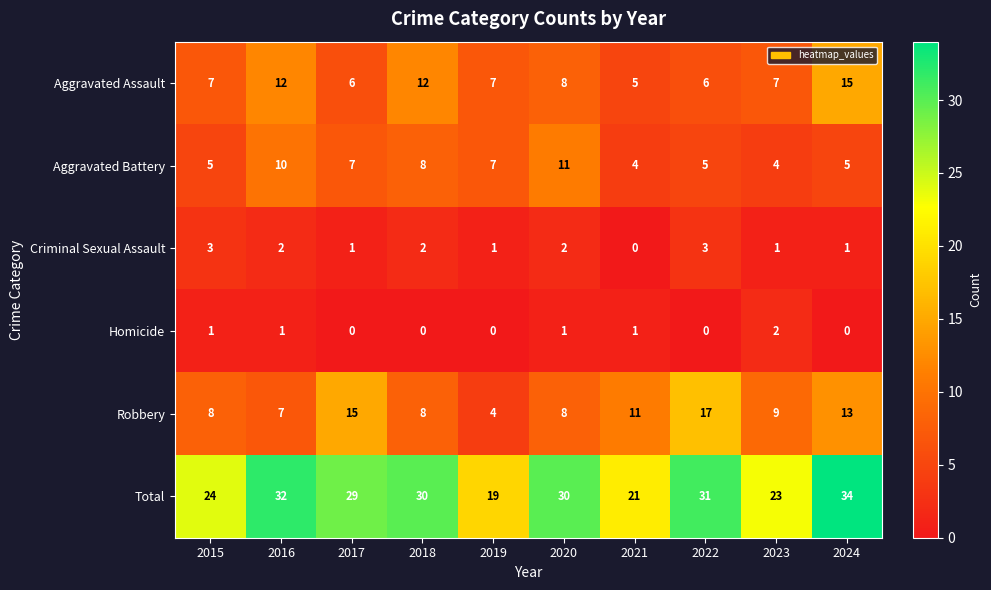

Which series has the largest total across all categories?

Total